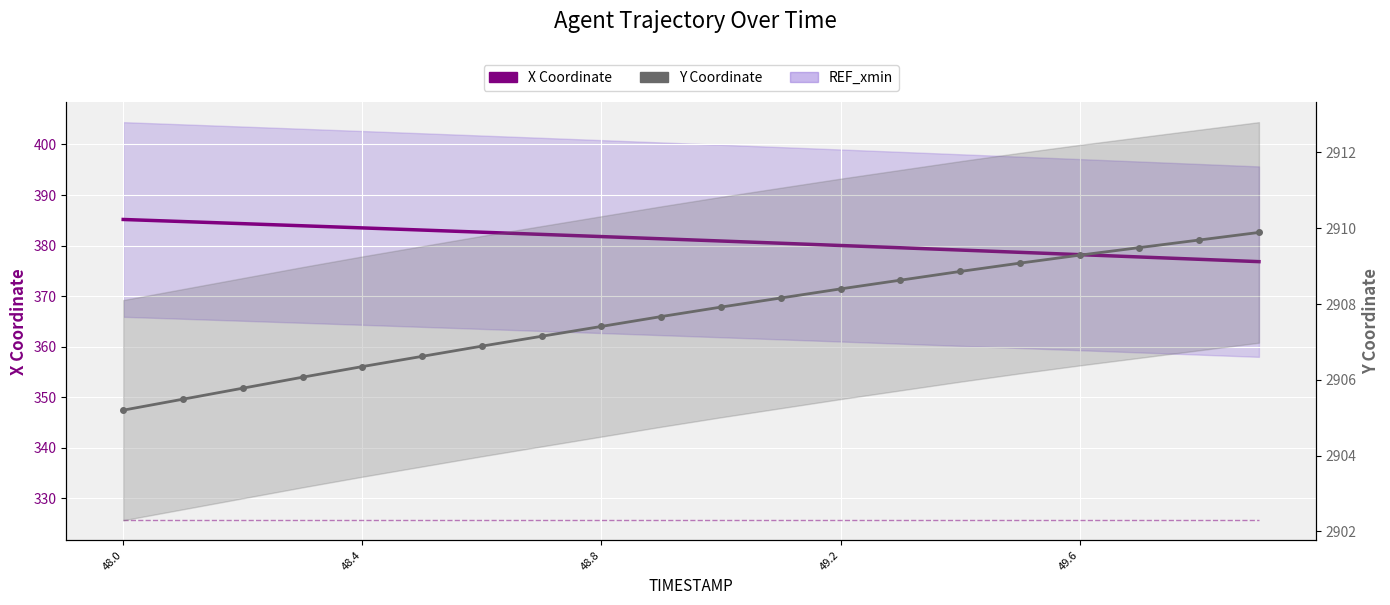

Reading left to right, transcribe all the data shown in this chart.

X Coordinate: 385.2	384.7	384.3	383.9	383.5	383.1	382.6	382.2	381.8	381.3	380.9	380.5	380.0	379.6	379.1	378.7	378.2	377.7	377.3	376.8
REF_xmin: 325.6	325.6	325.6	325.6	325.6	325.6	325.6	325.6	325.6	325.6	325.6	325.6	325.6	325.6	325.6	325.6	325.6	325.6	325.6	325.6
Y Coordinate: 2905.2	2905.5	2905.8	2906.1	2906.3	2906.6	2906.9	2907.2	2907.4	2907.7	2907.9	2908.2	2908.4	2908.6	2908.9	2909.1	2909.3	2909.5	2909.7	2909.9